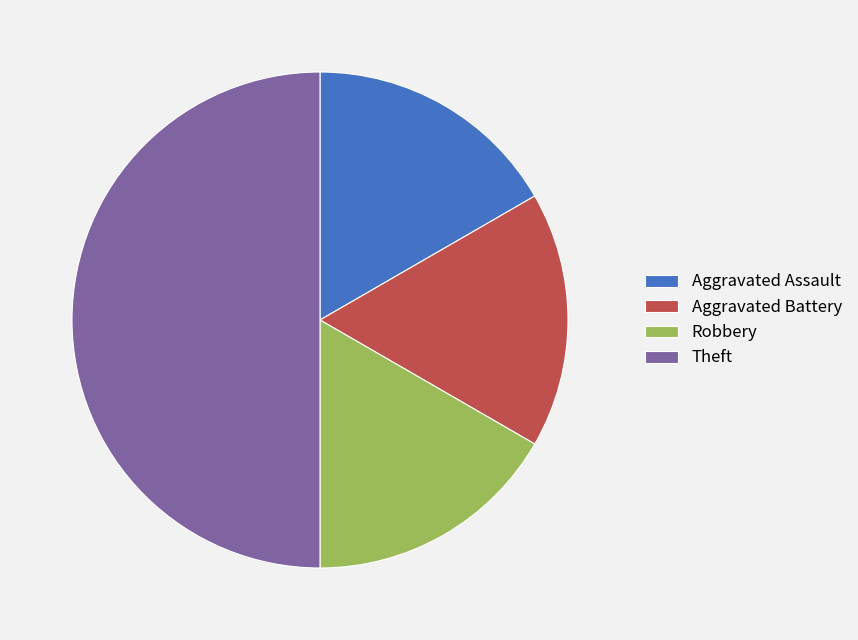

Combined, do Theft and Robbery account for over 50%?

Yes